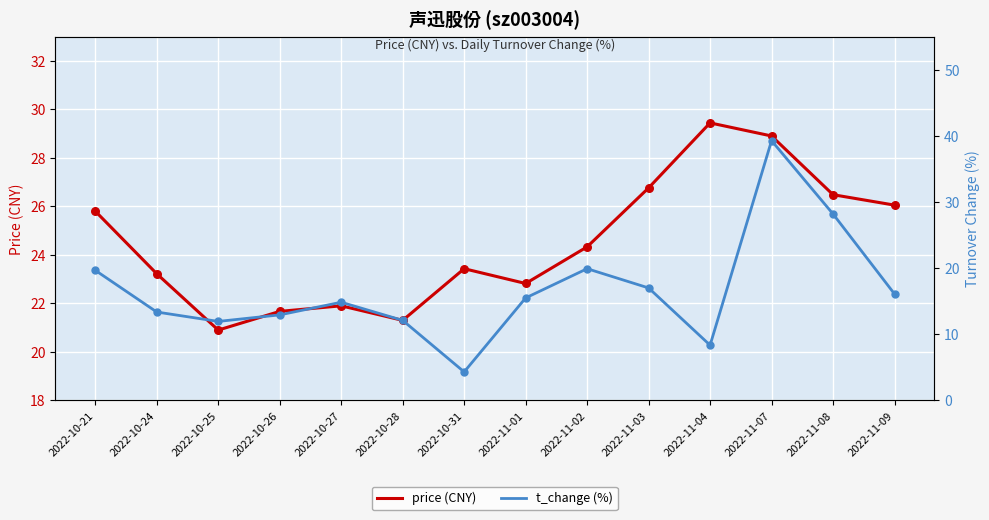

What is the total value across all series at 2022-10-25?

32.8